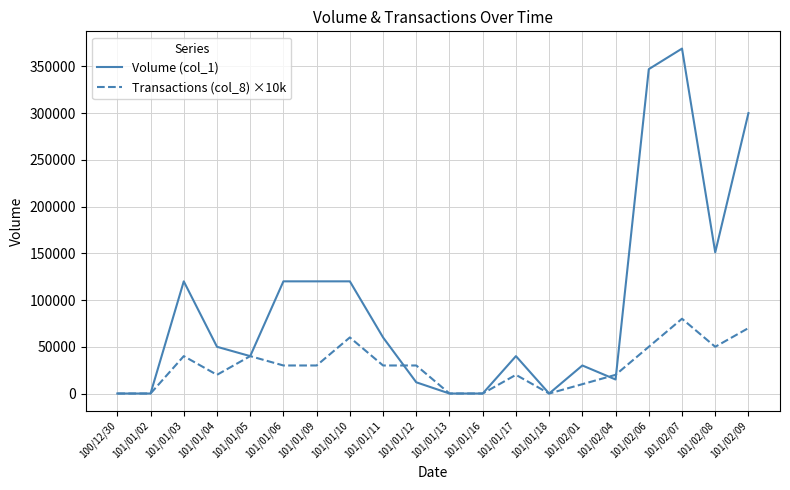

At how many categories does at least one series exceed 335239?

2